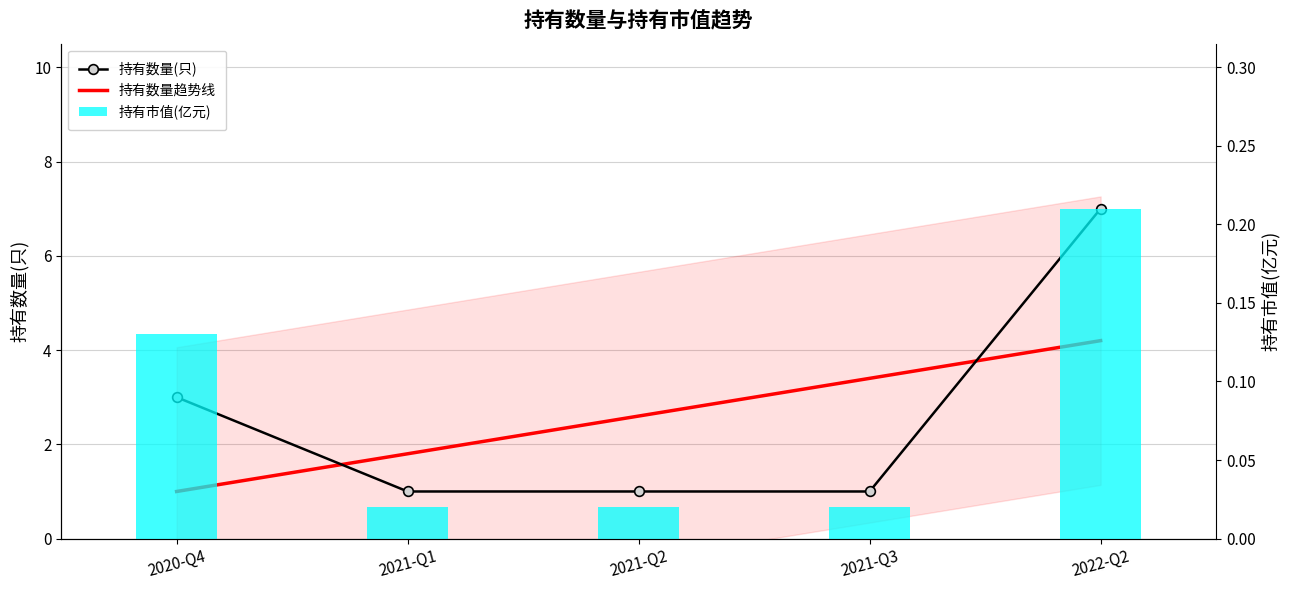

Reading left to right, transcribe all the data shown in this chart.

持有数量(只): 2020-Q4=3.0	2021-Q1=1.0	2021-Q2=1.0	2021-Q3=1.0	2022-Q2=7.0
持有市值(亿元): 2020-Q4=0.1	2021-Q1=0.0	2021-Q2=0.0	2021-Q3=0.0	2022-Q2=0.2